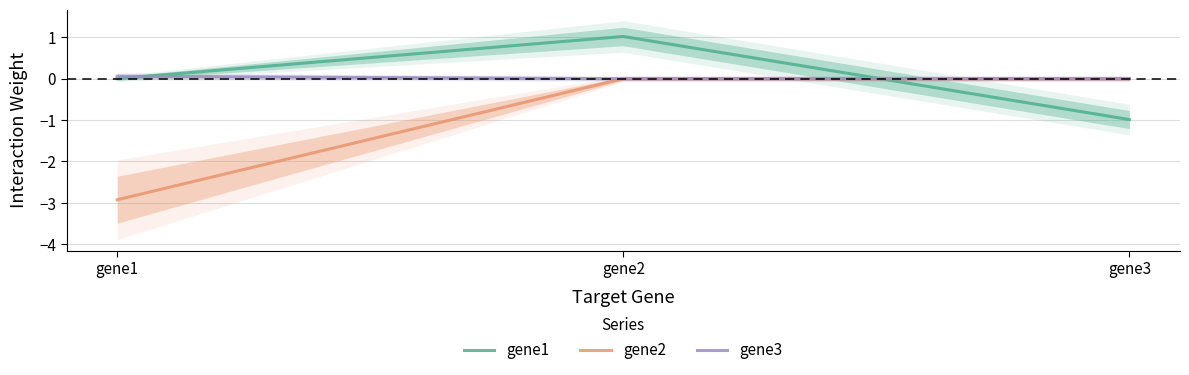

Which category has the lowest value across all series?

gene1